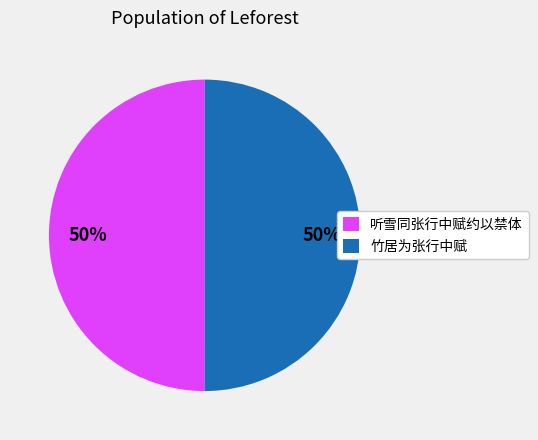

To the nearest percent, what is the average slice percentage?

50%